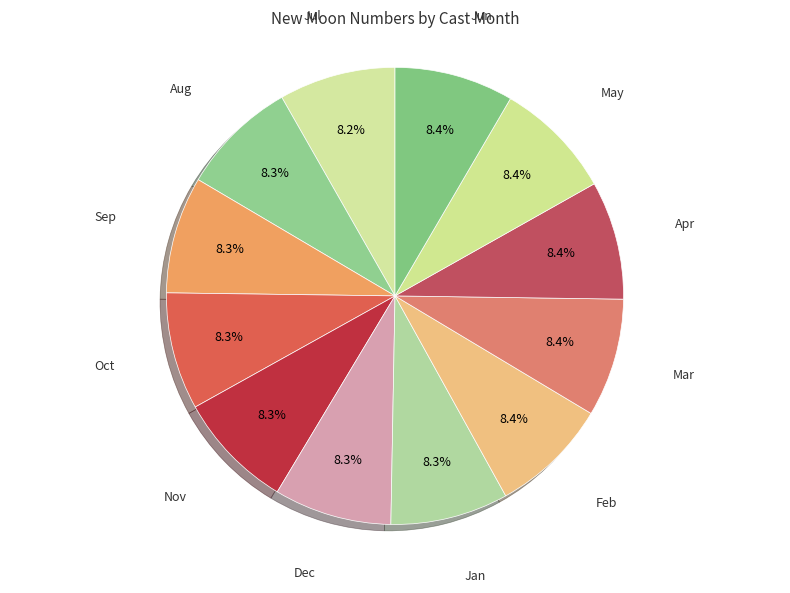

Is there a majority slice in this chart?

No